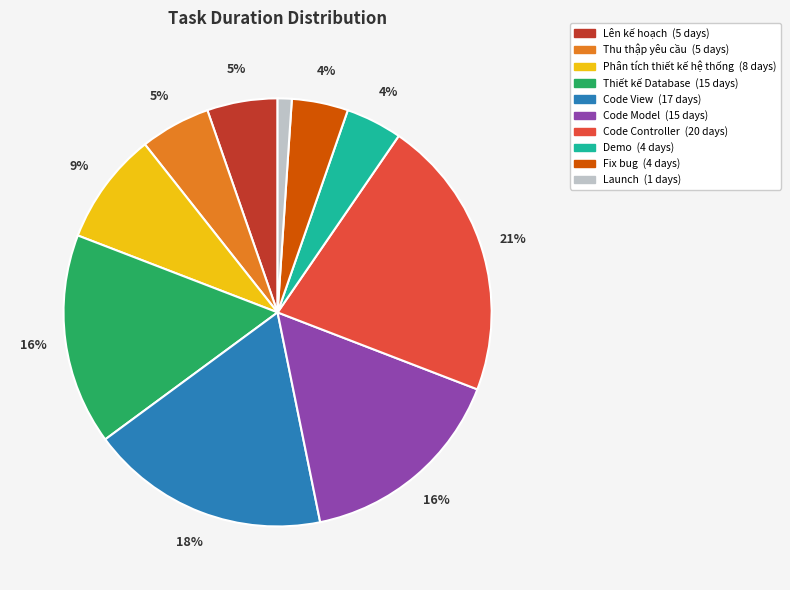

What percentage is the Code Model slice, to the nearest percent?

16%